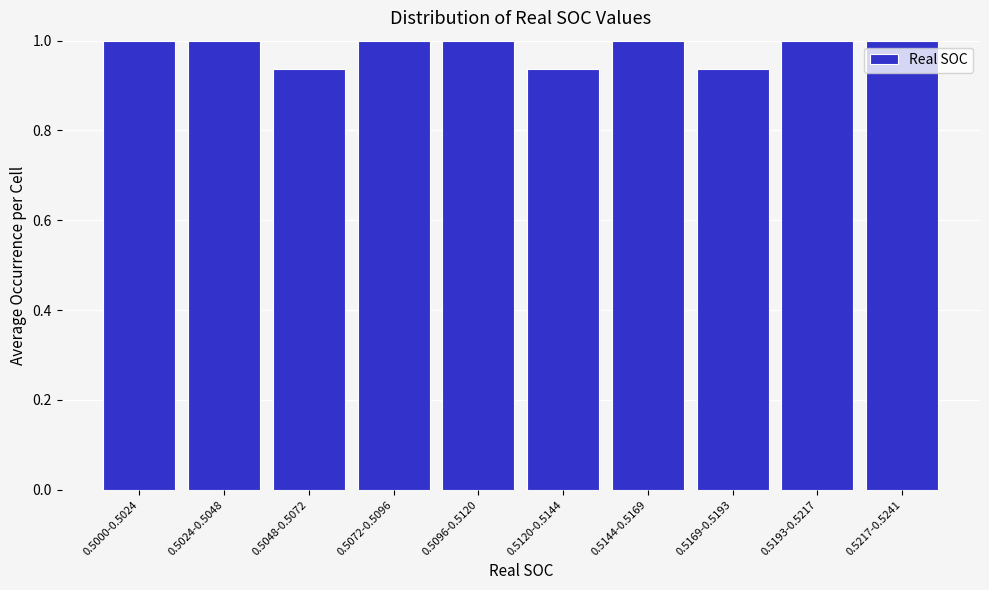

What is the sum of the values at 0.5144-0.5169 and 0.5169-0.5193?

1.9